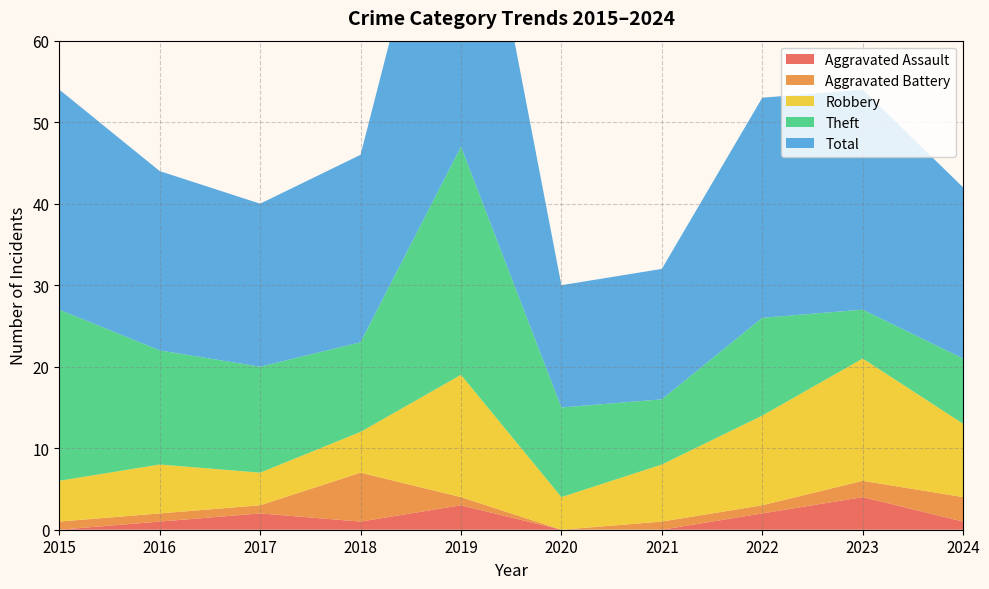

Reading left to right, what are all the values shown in this chart?

Aggravated Assault: 0	1	2	1	3	0	0	2	4	1
Aggravated Battery: 1	1	1	6	1	0	1	1	2	3
Robbery: 5	6	4	5	15	4	7	11	15	9
Theft: 21	14	13	11	28	11	8	12	6	8
Total: 27	22	20	23	47	15	16	27	27	21